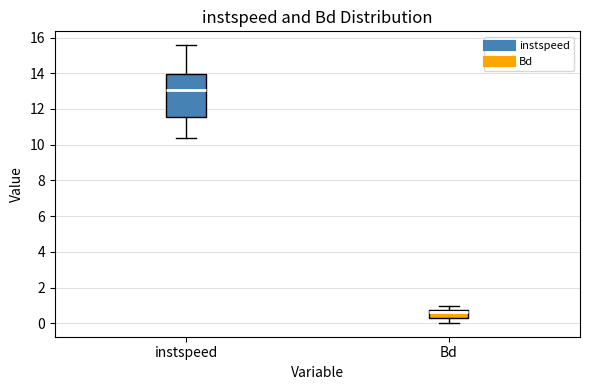

Reading left to right, read every box against the y-axis: the position of its median line, the range the box covers, and the ends of its whiskers. The values are not printed on the chart, so give them approximately, as read against the axis.

instspeed: median 13.0, box 11.6 to 14.0, whiskers 10.4 to 15.6
Bd: median 0.6, box 0.4 to 0.8, whiskers 0.0 to 1.0